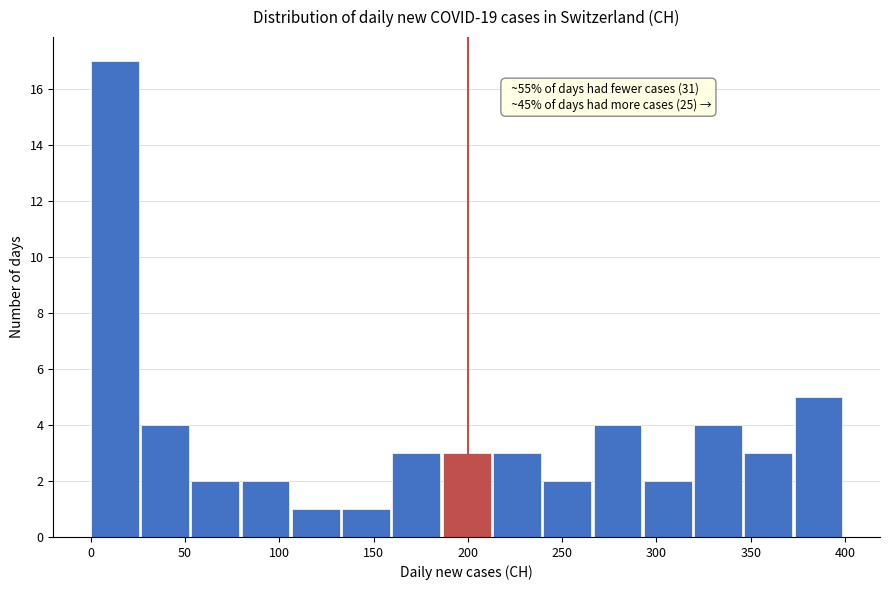

Which range on the x-axis has the tallest bar?

0 to 25